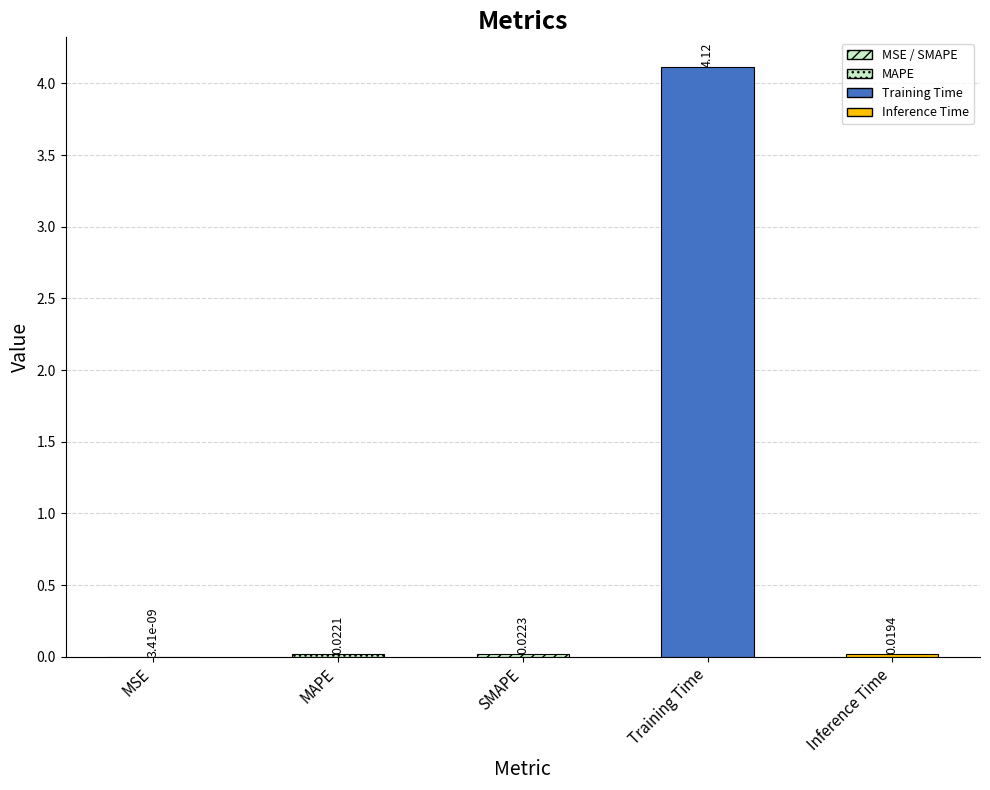

Reading left to right, extract all data points from this chart.

0.0	0.0	0.0	4.1	0.0